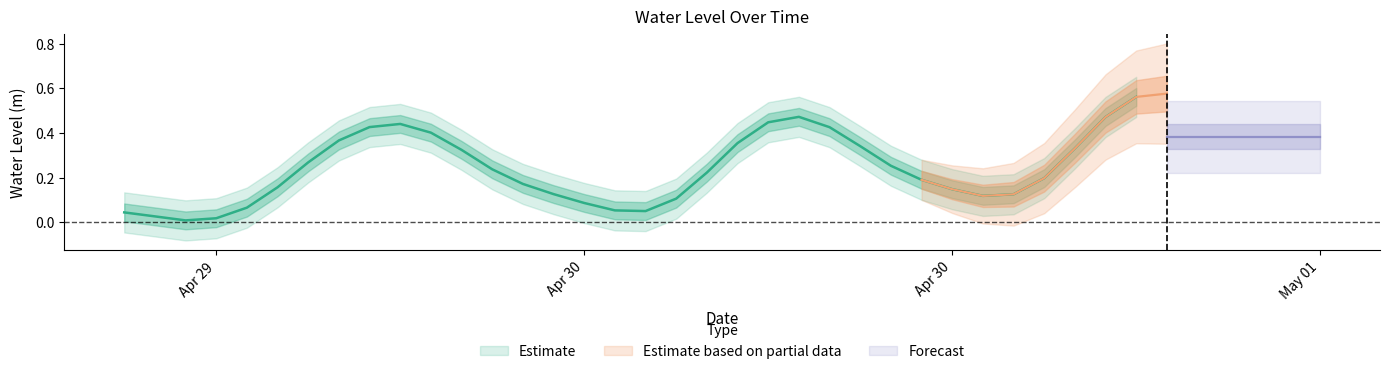

Between 2023-04-29 13:00:00 and 2023-04-29 23:00:00, which is larger?

2023-04-29 23:00:00